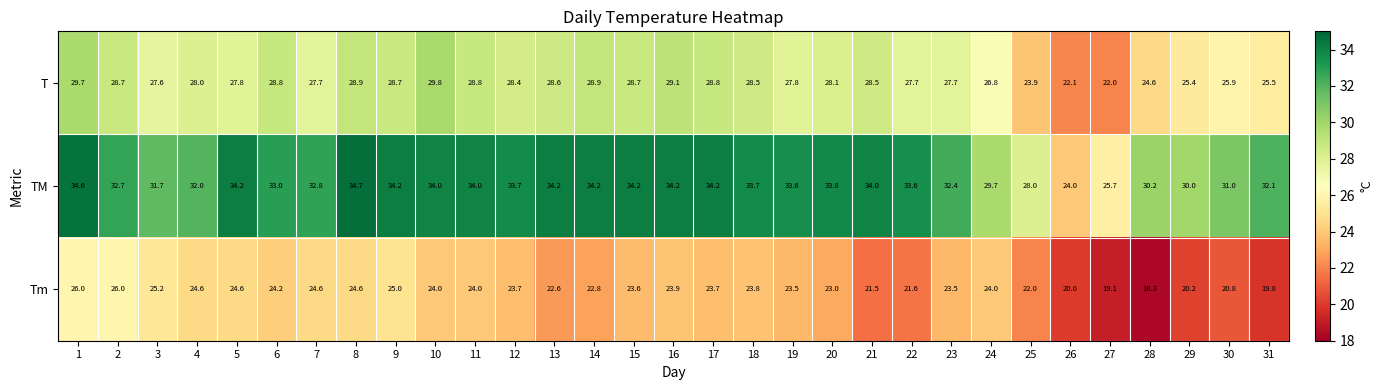

The Tm series shows 21.6 at 22. True or false?

True